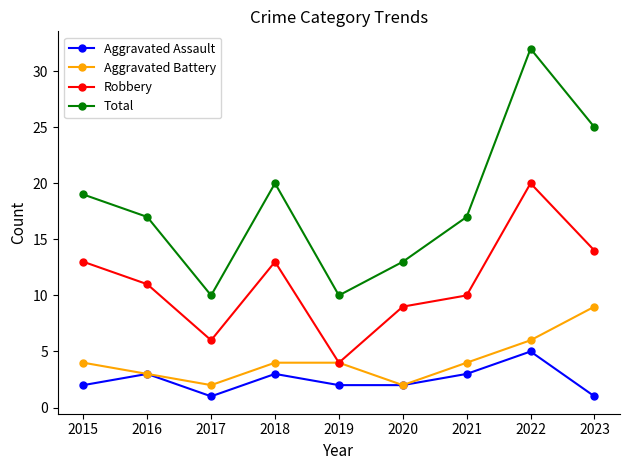

How many lines are shown in the chart?

4